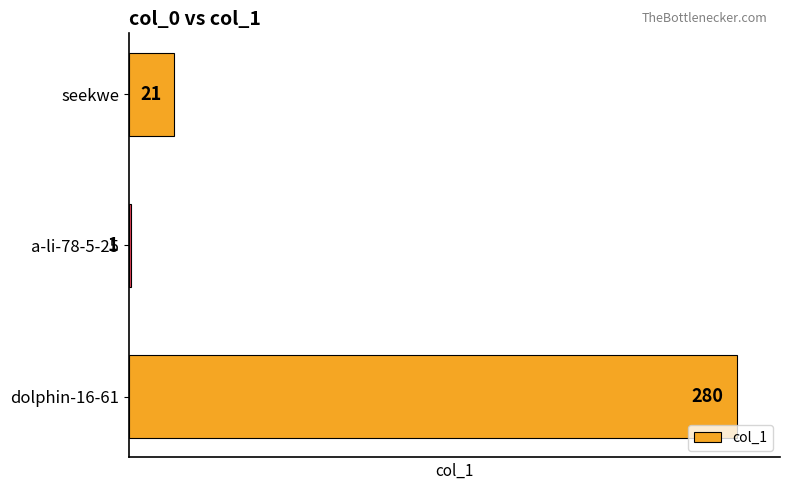

What is the change in value from dolphin-16-61 to a-li-78-5-25?

-279